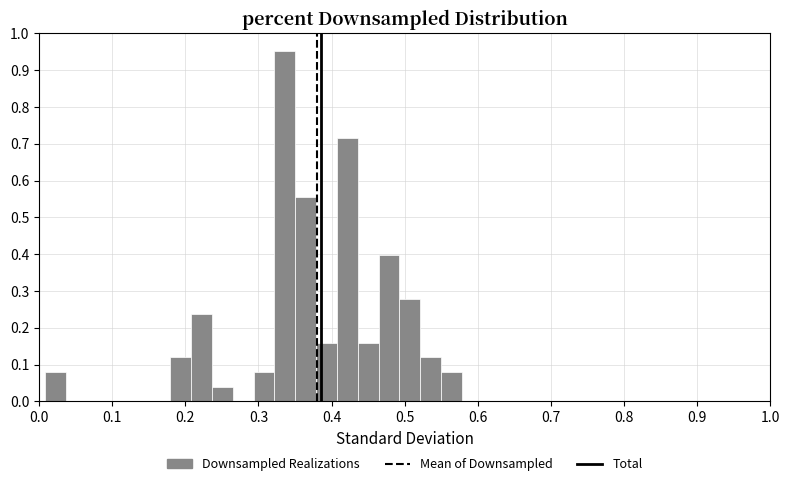

Around what value on the x-axis is the tallest bar? Give the approximate position of its centre, as read against the axis.

0.34